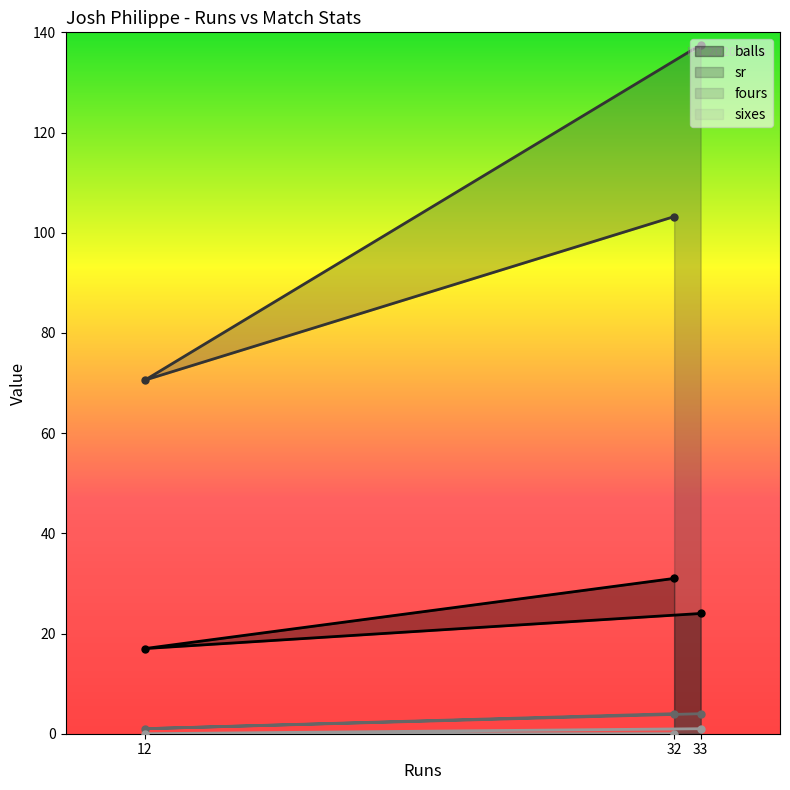

At which label does fours reach its minimum?

12